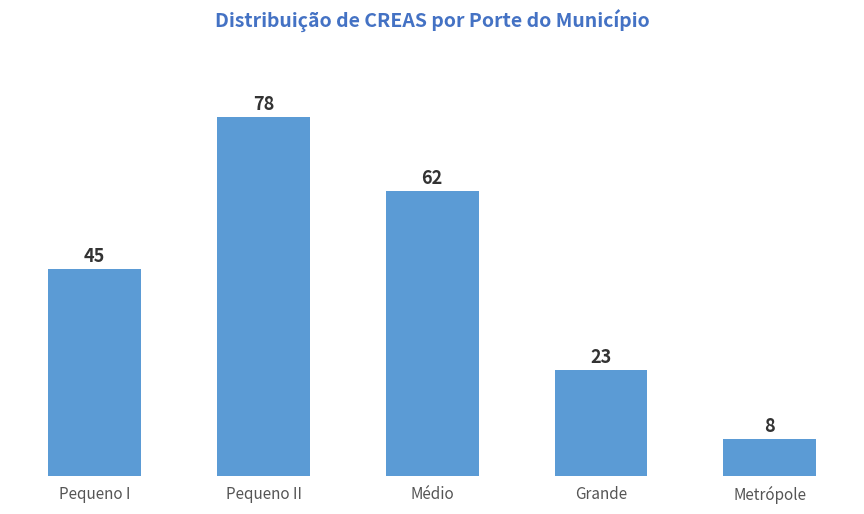

Where is the data nearest to the value 43?

Pequeno I